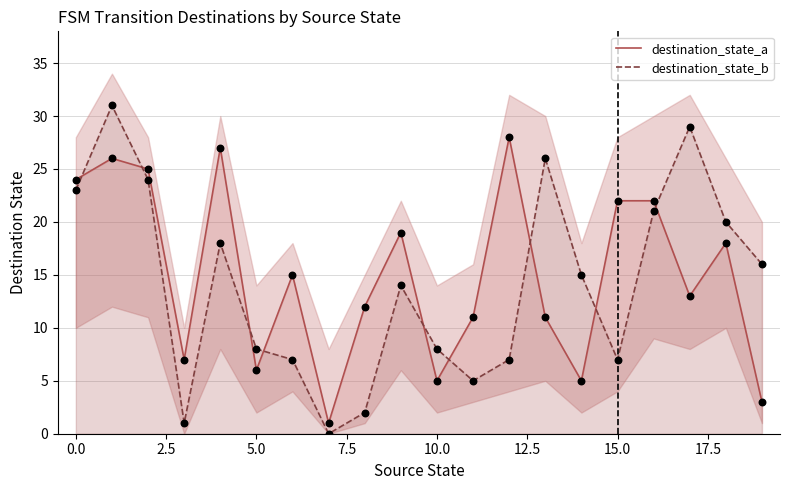

Which series contains the lowest Y value?

destination_state_b